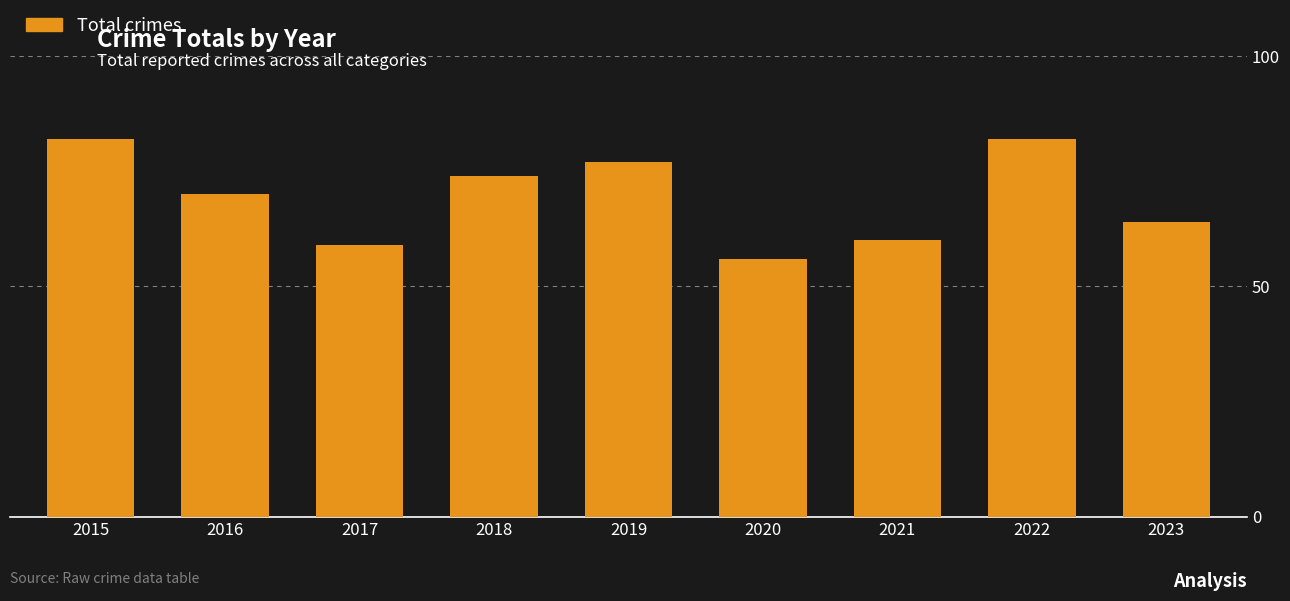

What is the change in value from 2015 to 2018?

-8